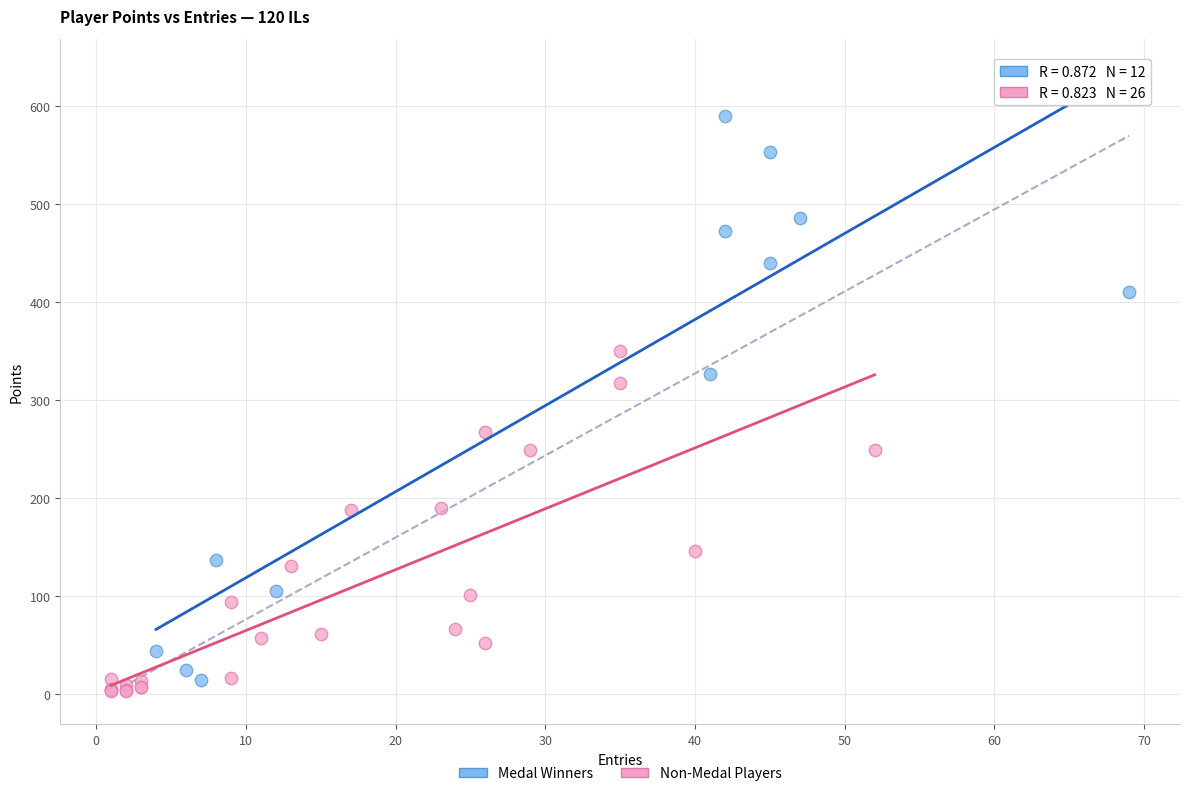

Which series has the widest spread of Y values?

Medal Winners